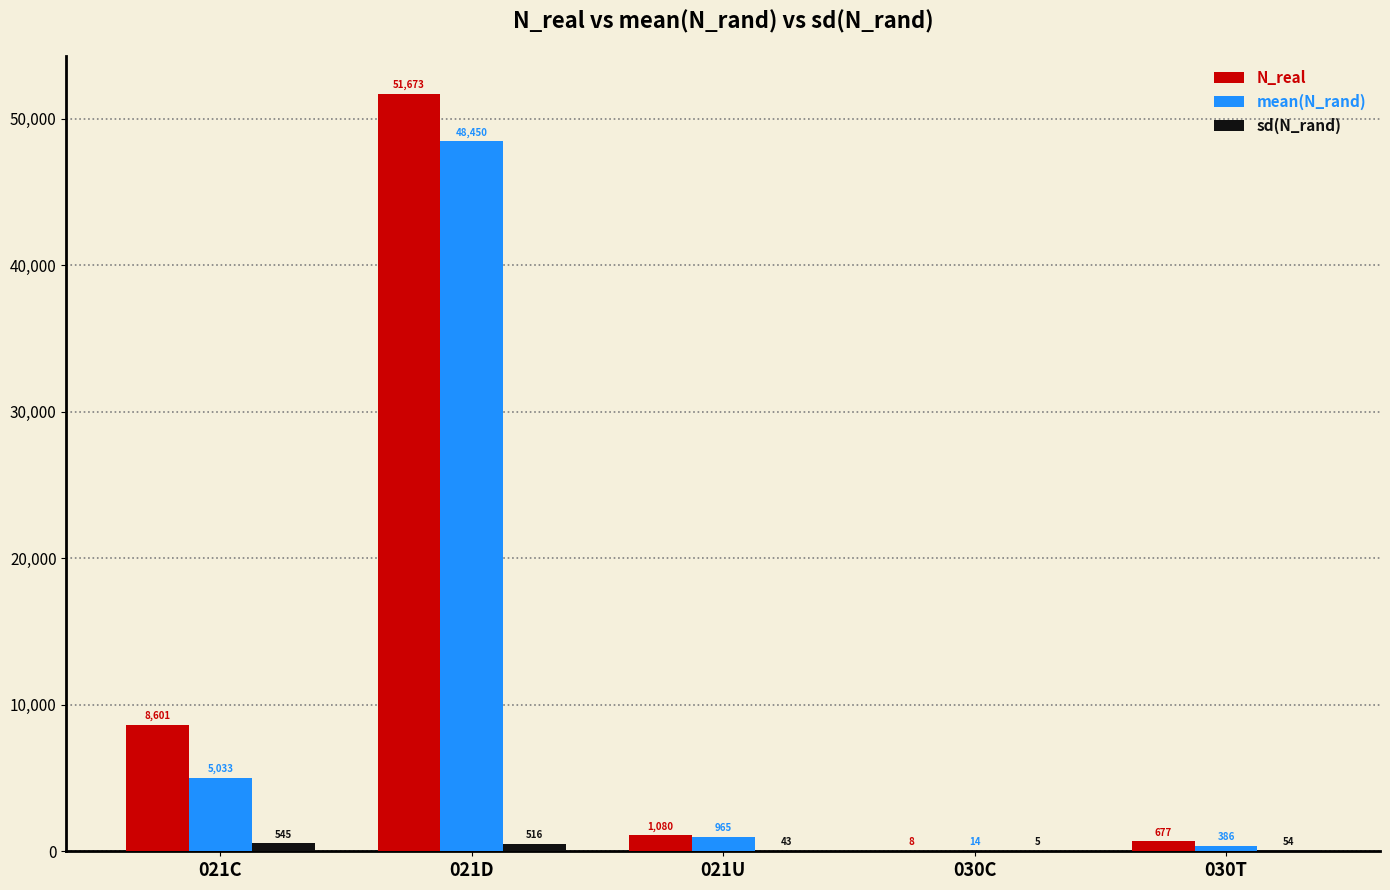

The N_real series shows 92851.2 at 021D. True or false?

False